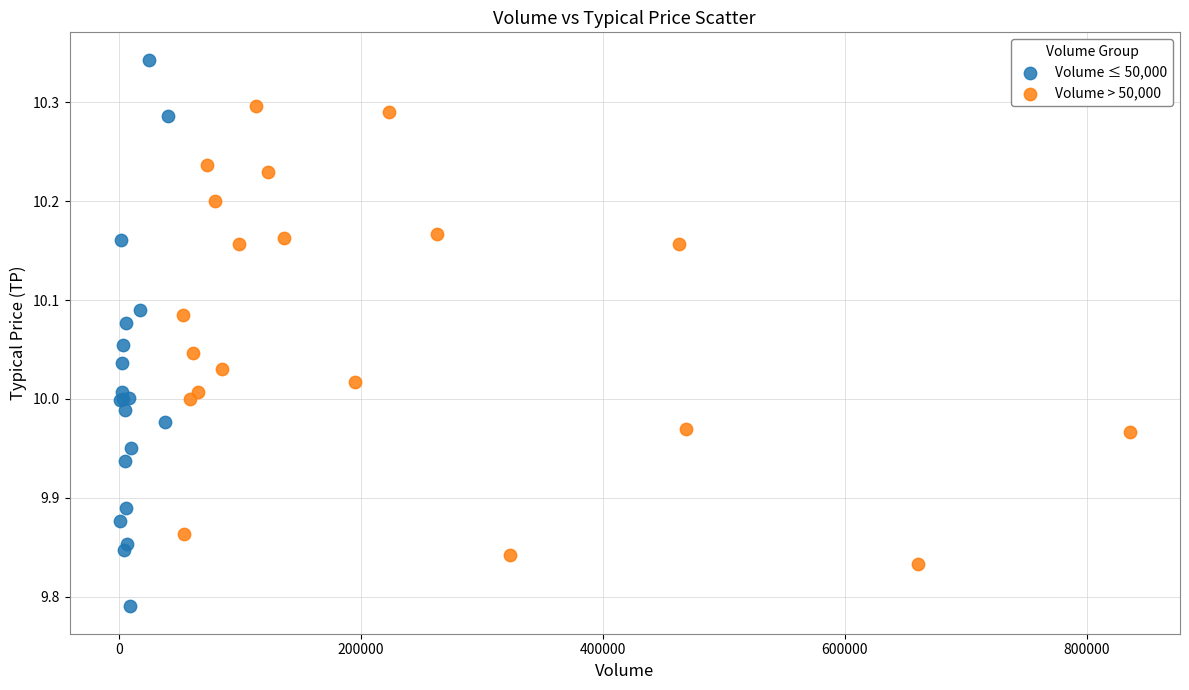

Which series has the largest Y range (max minus min)?

Volume ≤ 50,000